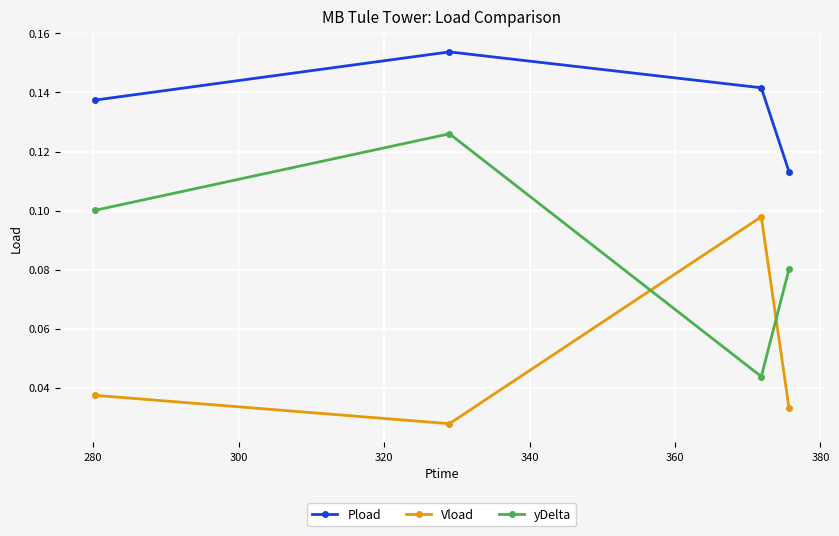

True or false: yDelta and Pload cross at least once.

False